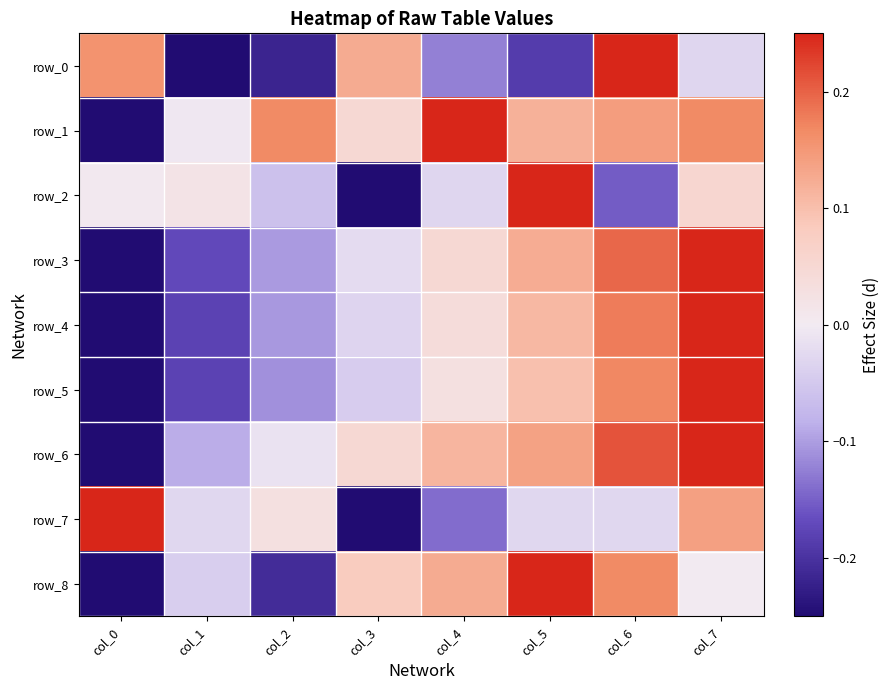

Which has a higher value, col_6 or col_3?

col_6